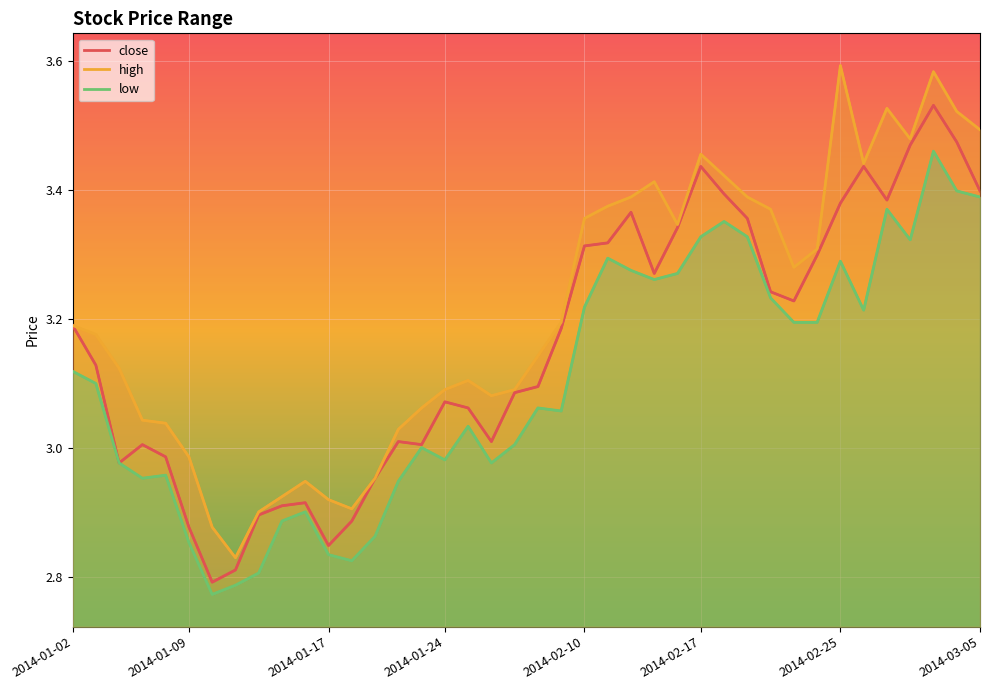

What is the sum of all low values?

124.1